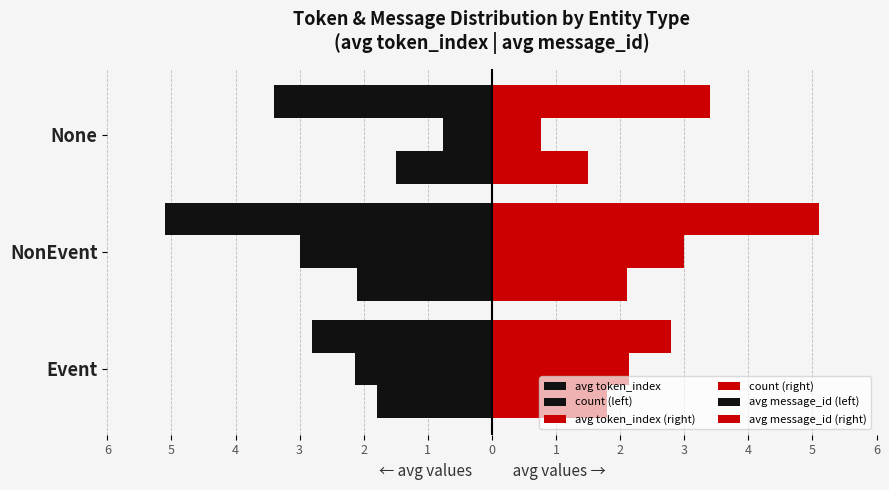

Reading left to right, transcribe all the data shown in this chart.

avg token_index: -2.8	-5.1	-3.4
count (left): -2.1	-3.0	-0.8
avg token_index (right): 2.8	5.1	3.4
count (right): 2.1	3.0	0.8
avg message_id (left): -1.8	-2.1	-1.5
avg message_id (right): 1.8	2.1	1.5